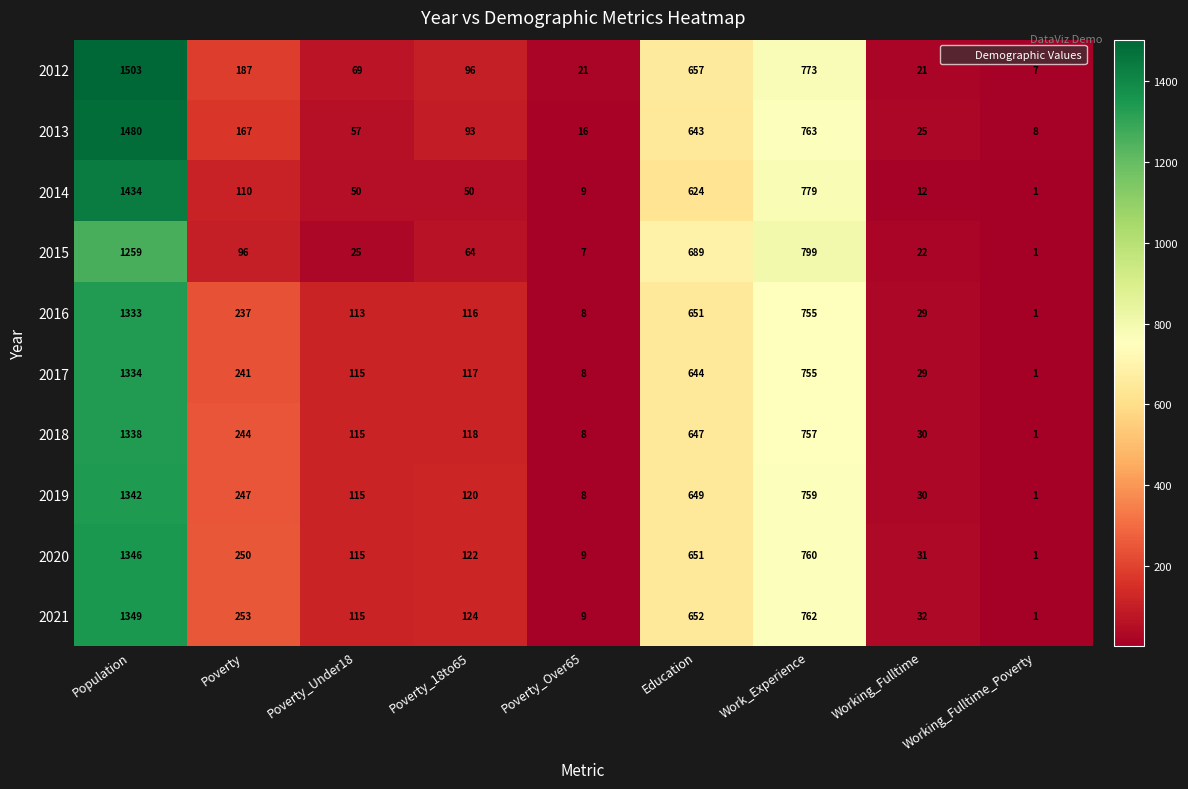

The value of 2018 at Working_Fulltime_Poverty is 1. True or false?

True